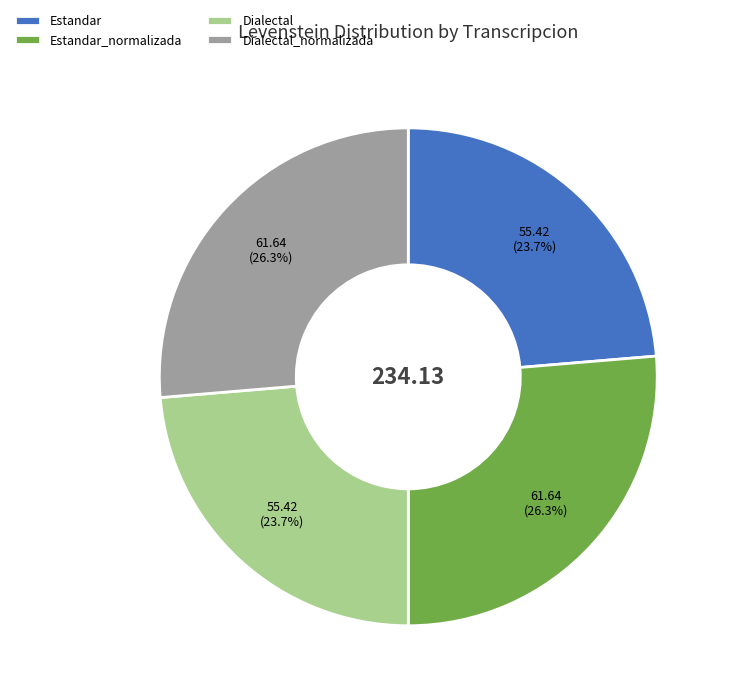

What portion of the pie excludes Dialectal_normalizada?

73.7%